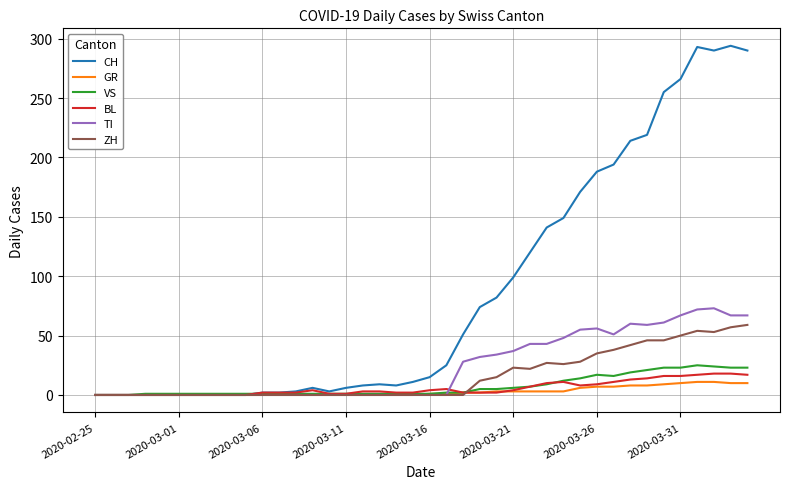

Which series has the largest total across all categories?

CH